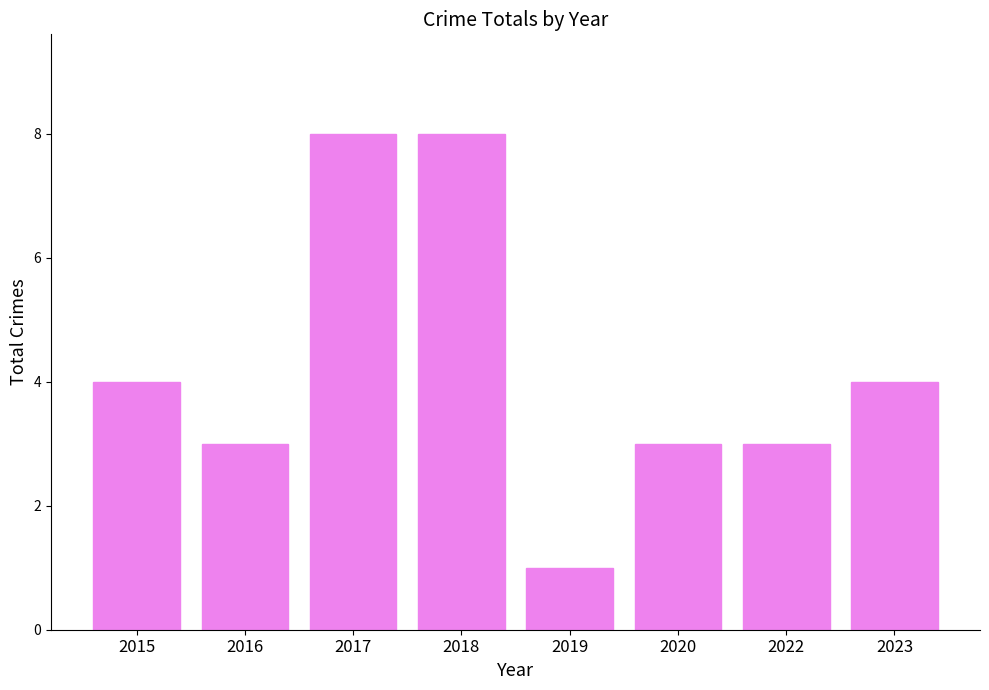

What is the greatest value displayed?

8